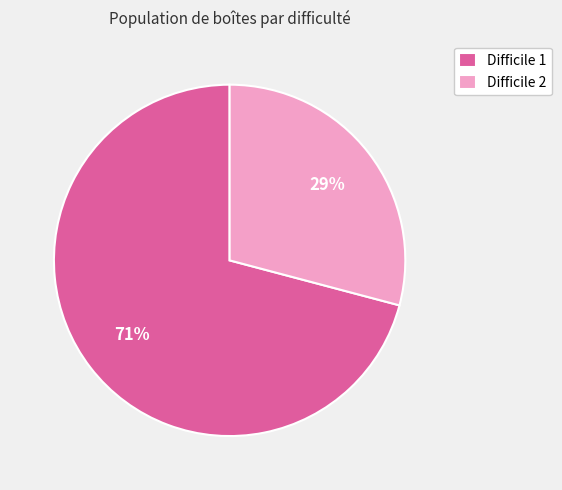

What is the majority slice?

Difficile 1